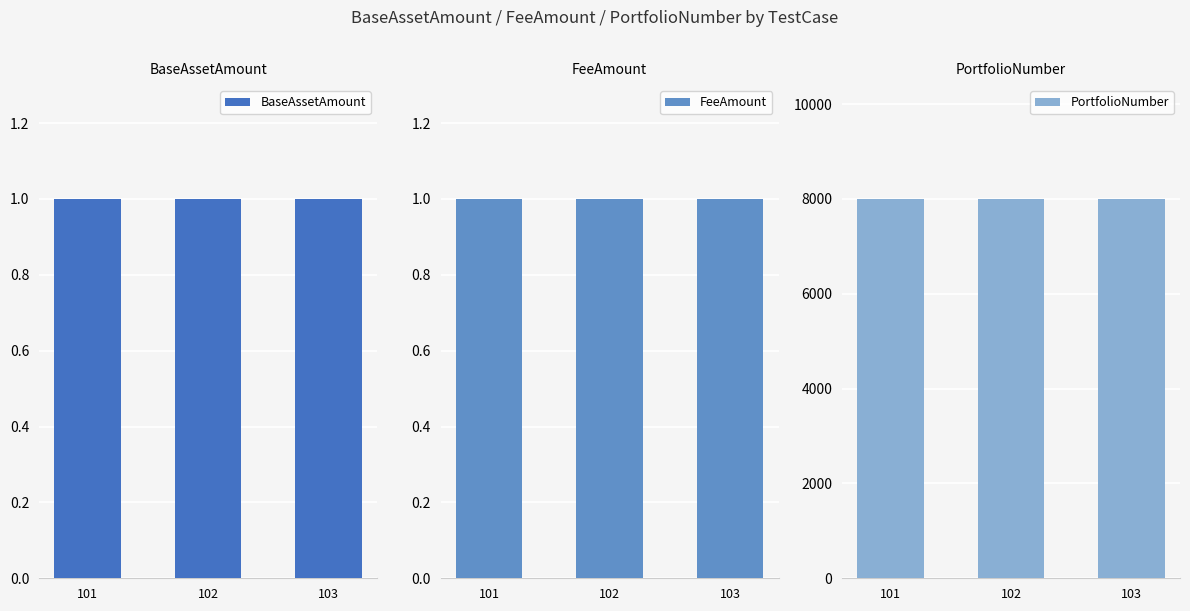

What is the value of the BaseAssetAmount bar at the 1st from the left?

1